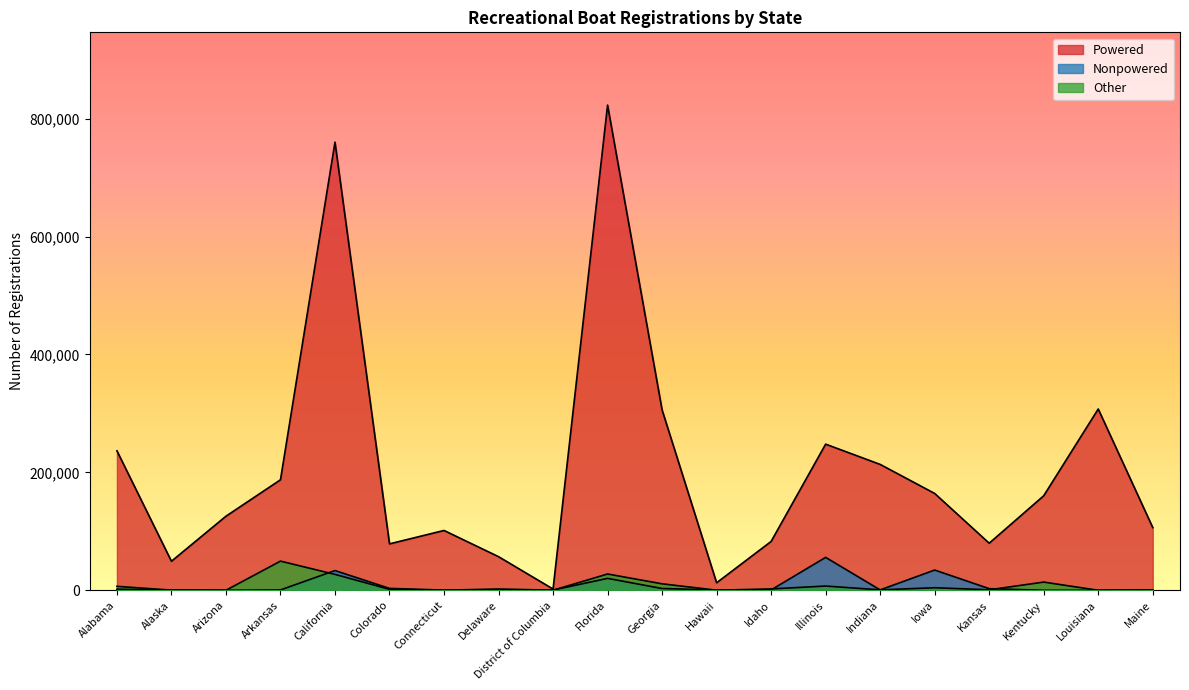

Reading right to left, list all the values displayed in this chart.

Powered: Maine=106443	Louisiana=307464	Kentucky=160316	Kansas=79832	Iowa=164228	Indiana=213513	Illinois=247858	Idaho=82841	Hawaii=12735	Georgia=305876	Florida=822917	District of Columbia=2101	Delaware=57001	Connecticut=101459	Colorado=78724	California=760072	Arkansas=187413	Arizona=125621	Alaska=49228	Alabama=236622
Nonpowered: Maine=0	Louisiana=0	Kentucky=0	Kansas=2754	Iowa=34347	Indiana=649	Illinois=55804	Idaho=636	Hawaii=494	Georgia=3016	Florida=20211	District of Columbia=411	Delaware=0	Connecticut=323	Colorado=3209	California=33467	Arkansas=588	Arizona=0	Alaska=427	Alabama=1885
Other: Maine=768	Louisiana=0	Kentucky=13902	Kansas=836	Iowa=4311	Indiana=727	Illinois=7191	Idaho=2303	Hawaii=138	Georgia=10979	Florida=27621	District of Columbia=110	Delaware=2185	Connecticut=105	Colorado=1616	California=26951	Arkansas=49465	Arizona=25	Alaska=284	Alabama=6690